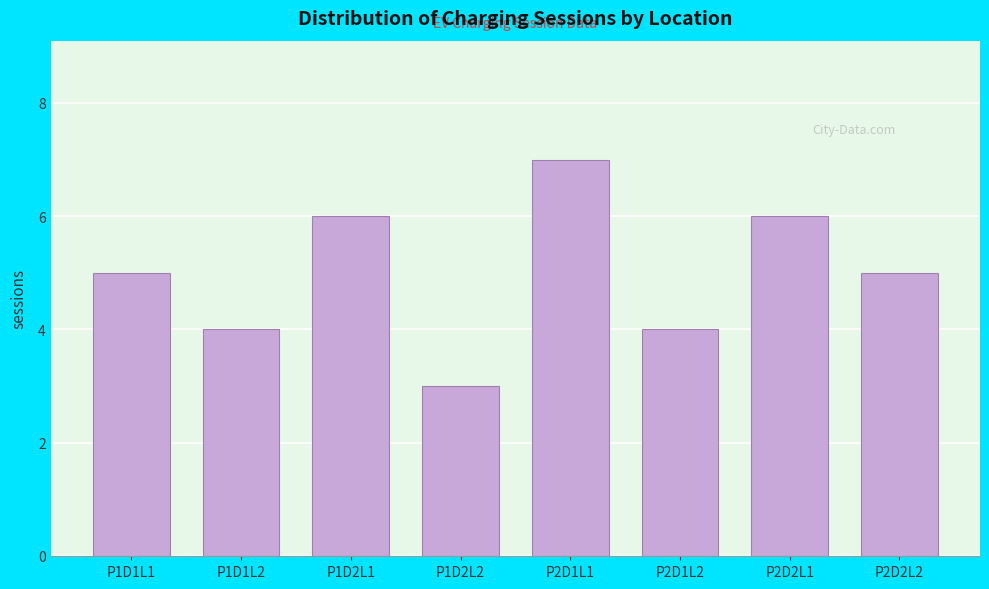

Reading left to right, transcribe all the data shown in this chart.

5	4	6	3	7	4	6	5